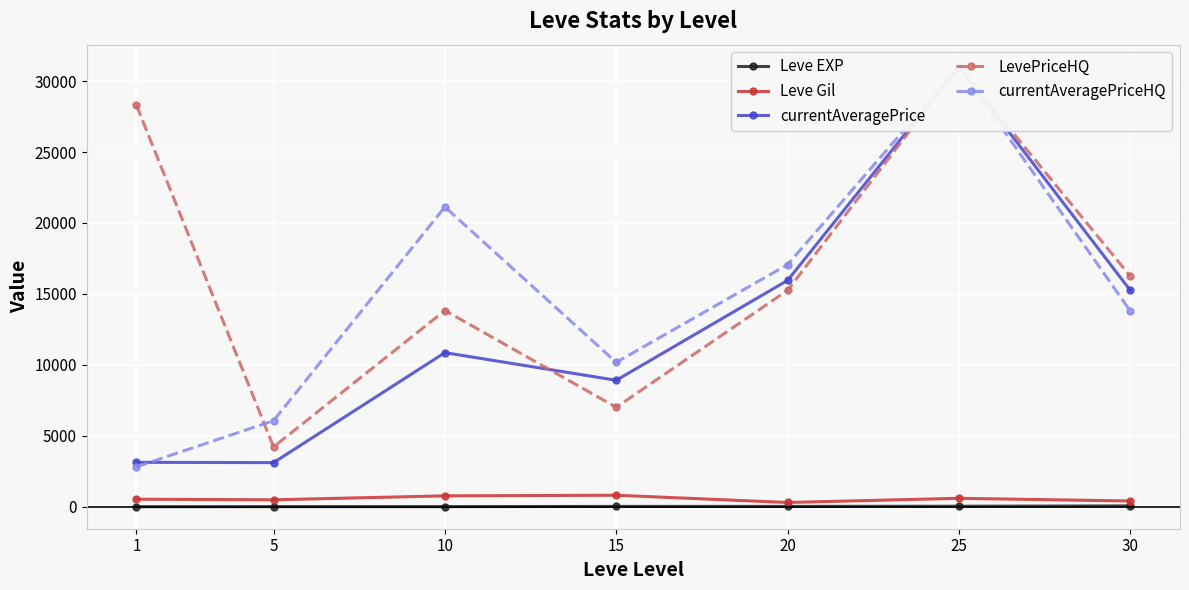

Which series has the largest range (max minus min)?

currentAveragePriceHQ